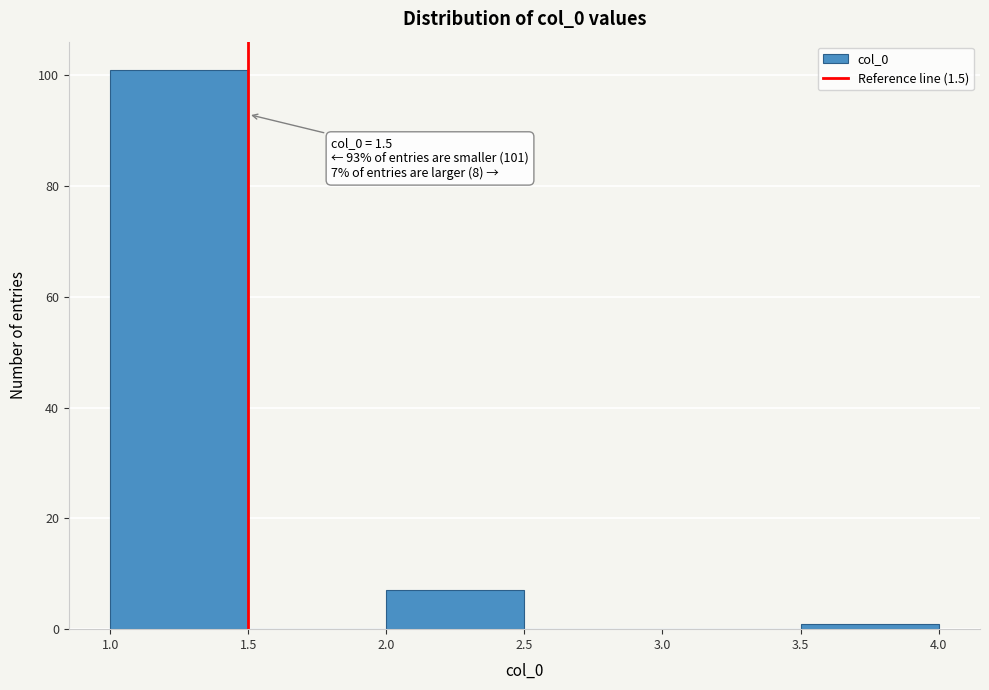

Which range on the x-axis has the tallest bar?

1.0 to 1.5